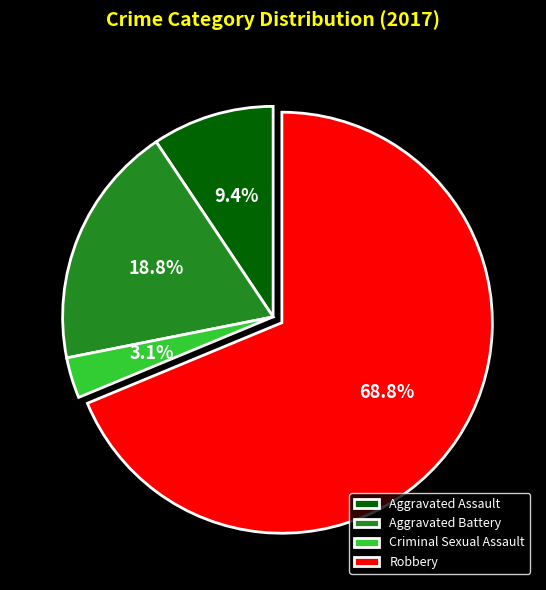

Count the number of slices in the pie.

4